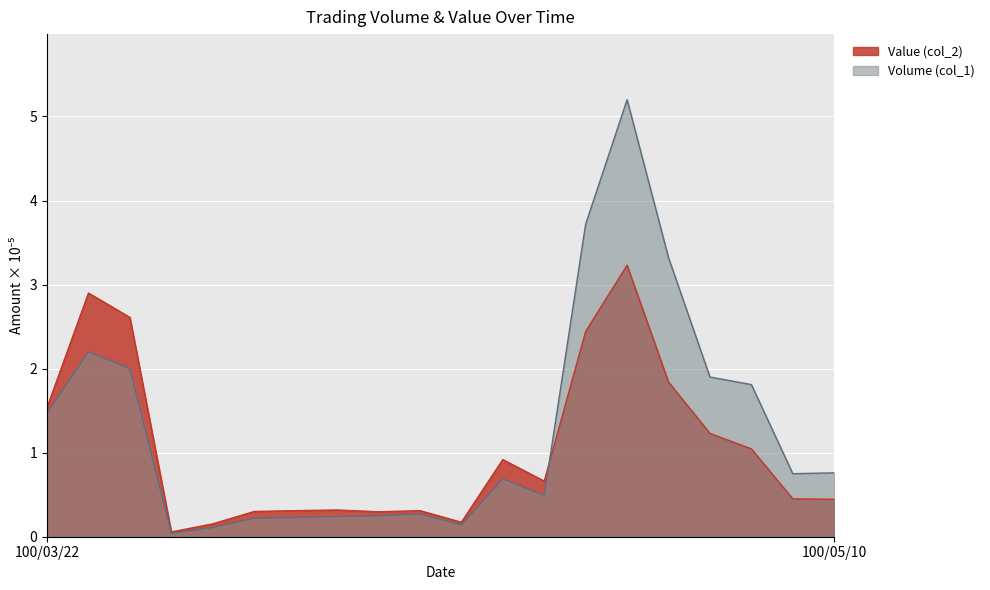

How many times do Volume (col_1) and Value (col_2) cross each other?

1